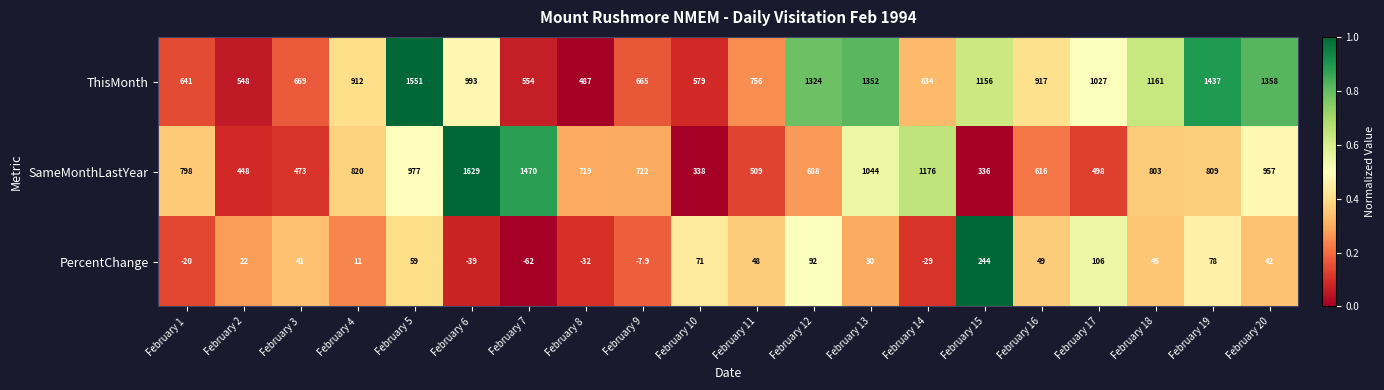

What is the difference between the second highest and minimum values in the ThisMonth series?

950.0